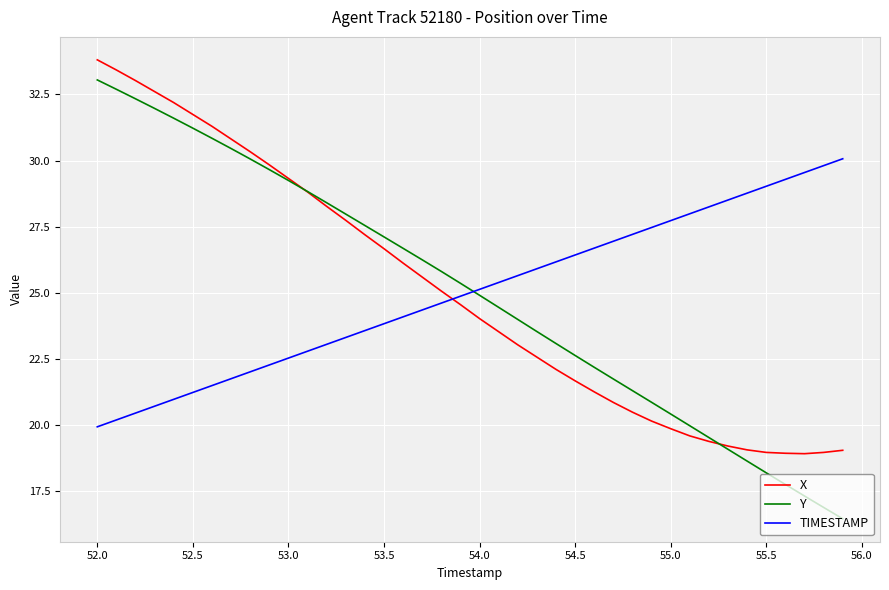

What are all the series names shown in the legend?

X, Y, TIMESTAMP